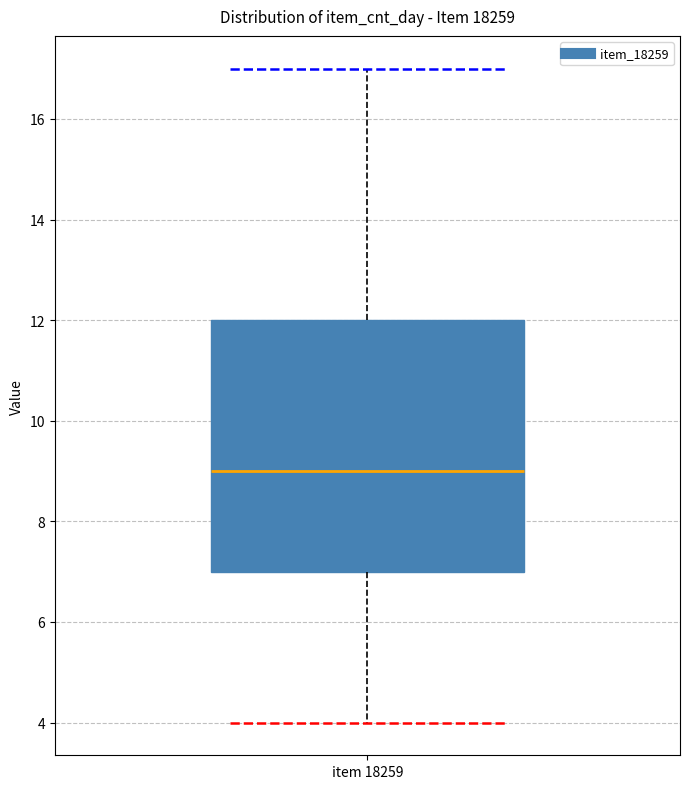

Transcribe this box plot: give where the median line is, the range the box spans, and where the two whiskers end, as read against the y-axis. The values are not printed on the chart, so give them approximately, as read against the axis.

median 9, box 7 to 12, whiskers 4 to 17